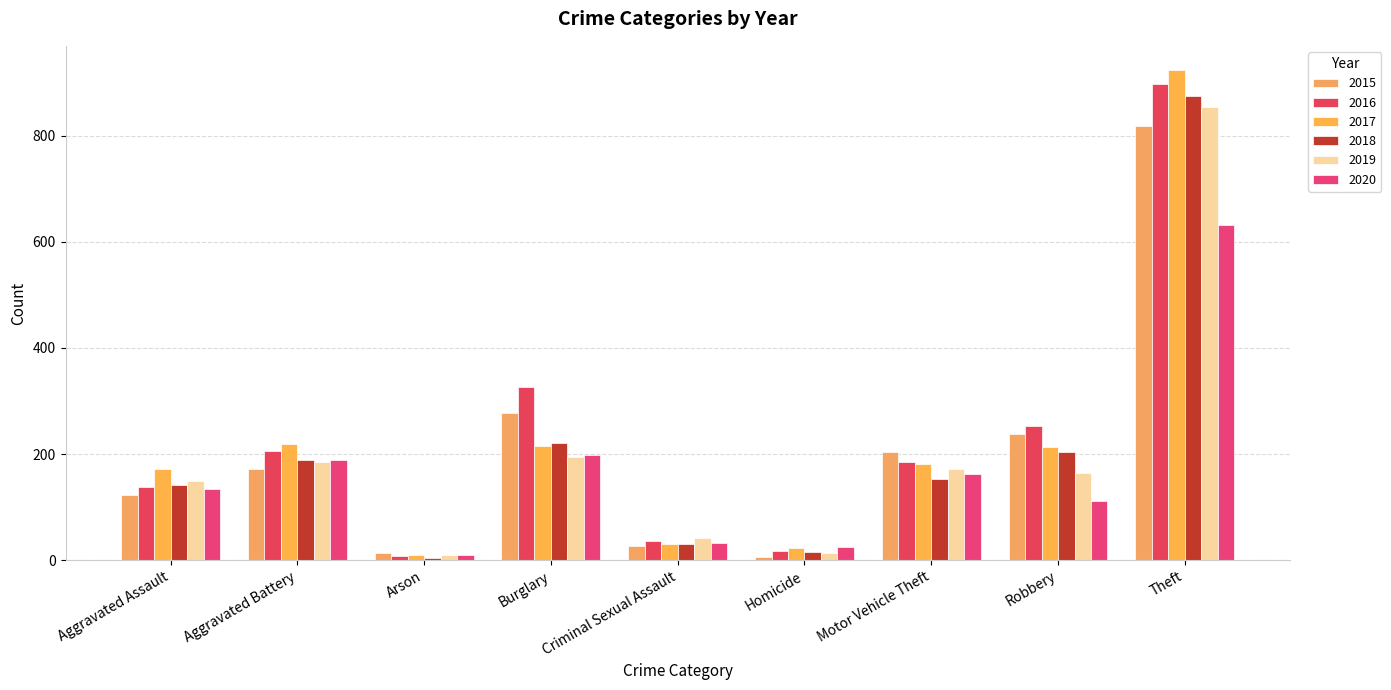

Is it true that 2020 equals 118 at Aggravated Battery?

False